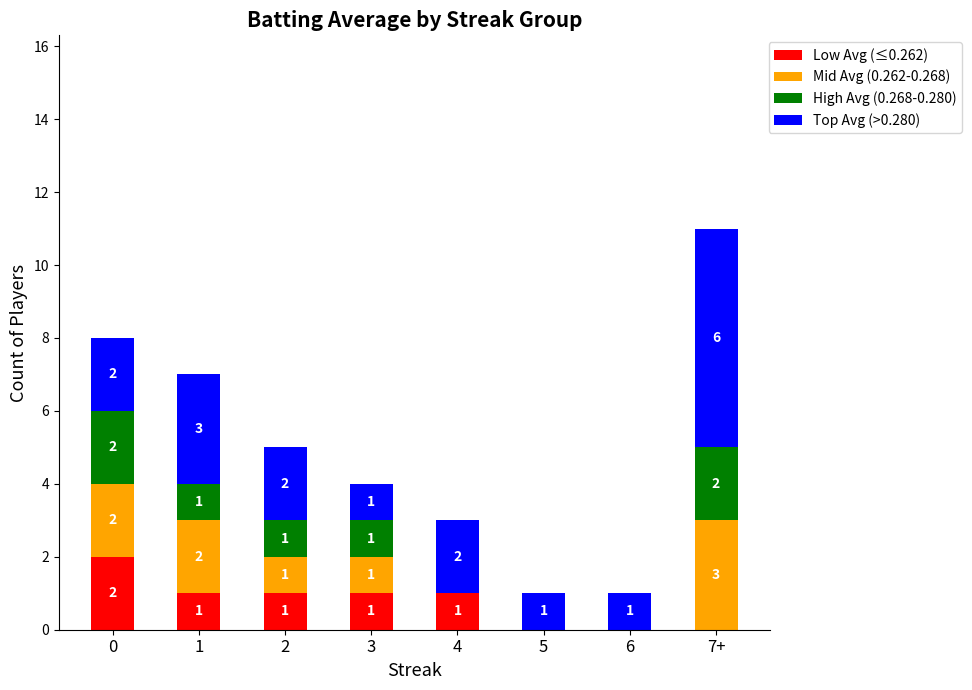

Are the bars grouped side by side (vs. stacked)?

No